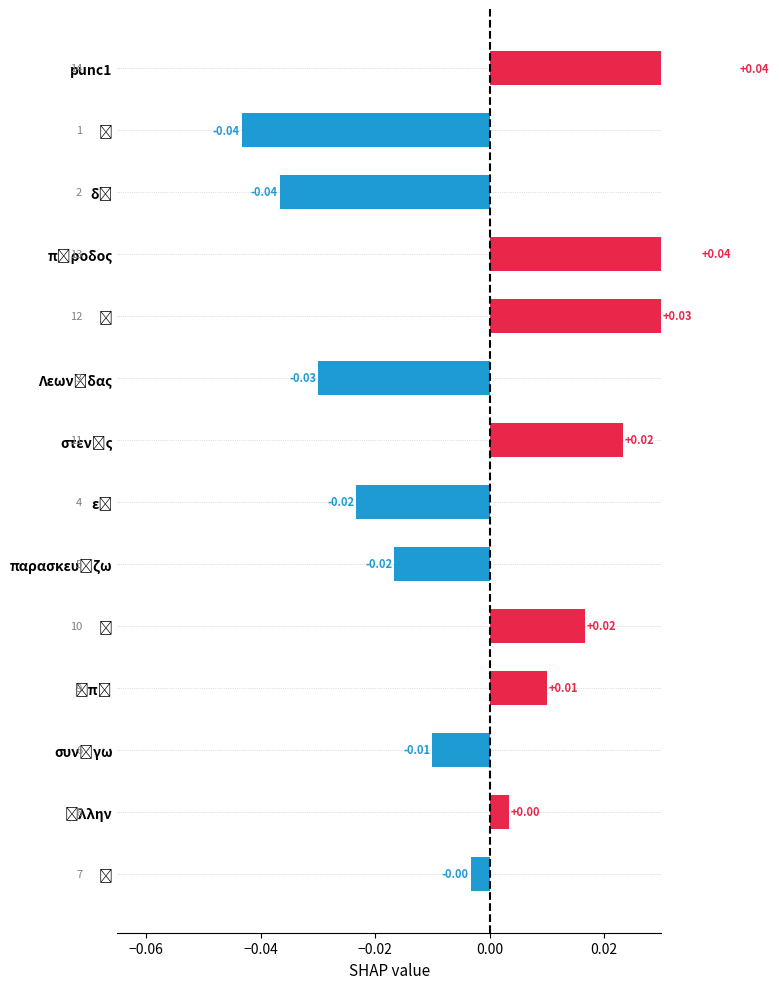

The value at παρασκευάζω is -0.0. True or false?

False